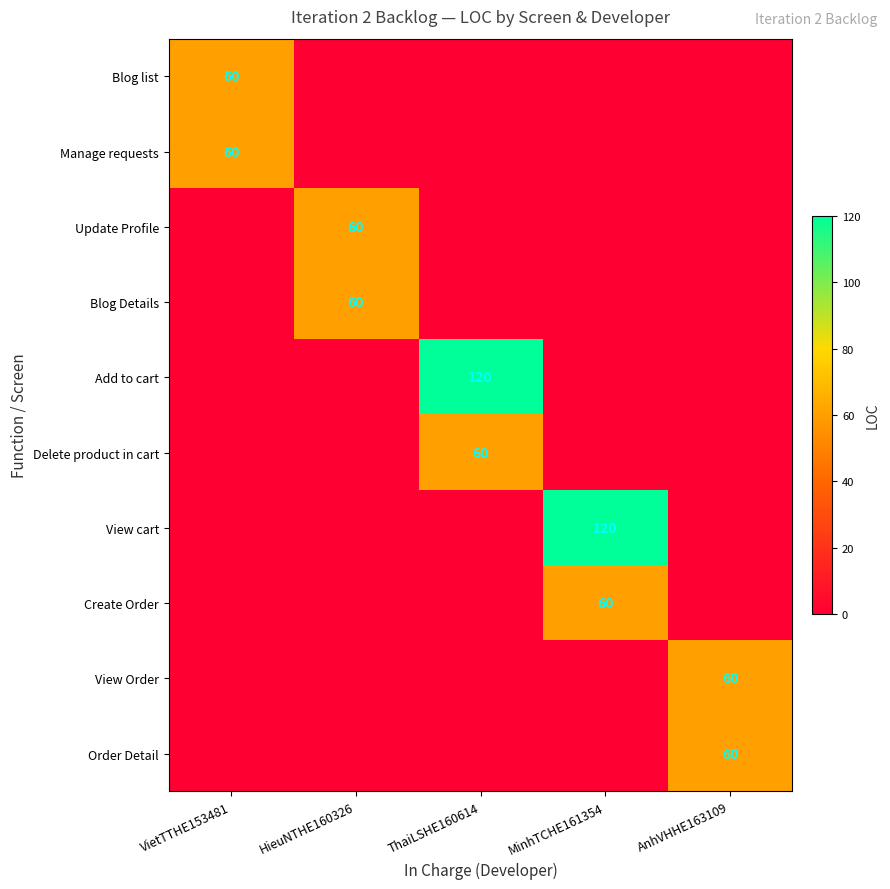

At which category is the sum across all series the highest?

ThaiLSHE160614